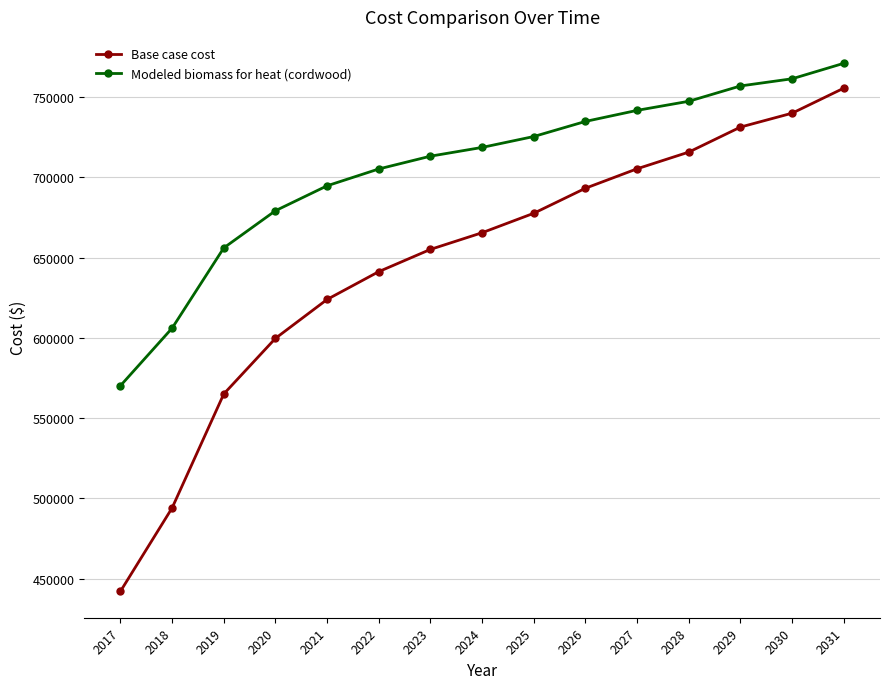

Is the value of Modeled biomass for heat (cordwood) at 2027 greater than the value of Base case cost at 2025?

Yes